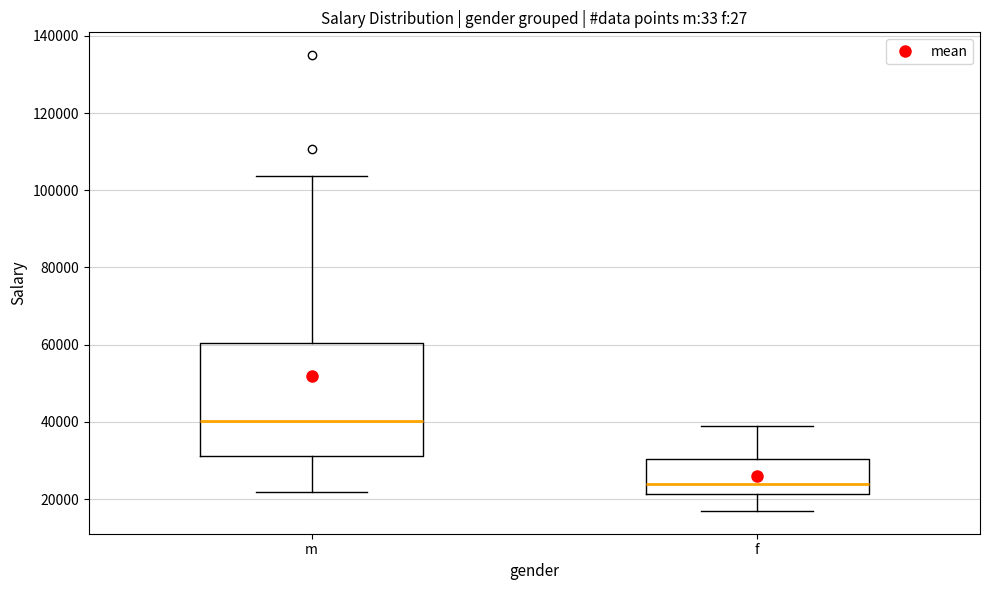

Which box is the tallest, from its lower edge to its upper edge?

m